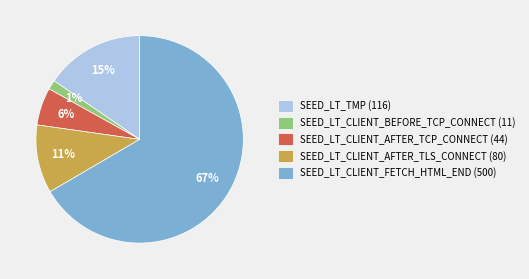

How many slices are in this pie chart?

5